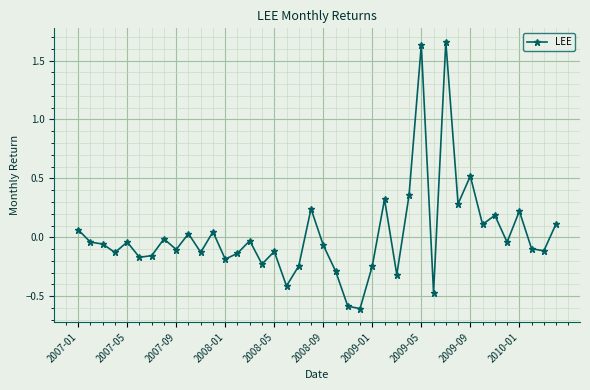

What is the smallest value displayed?

-0.6